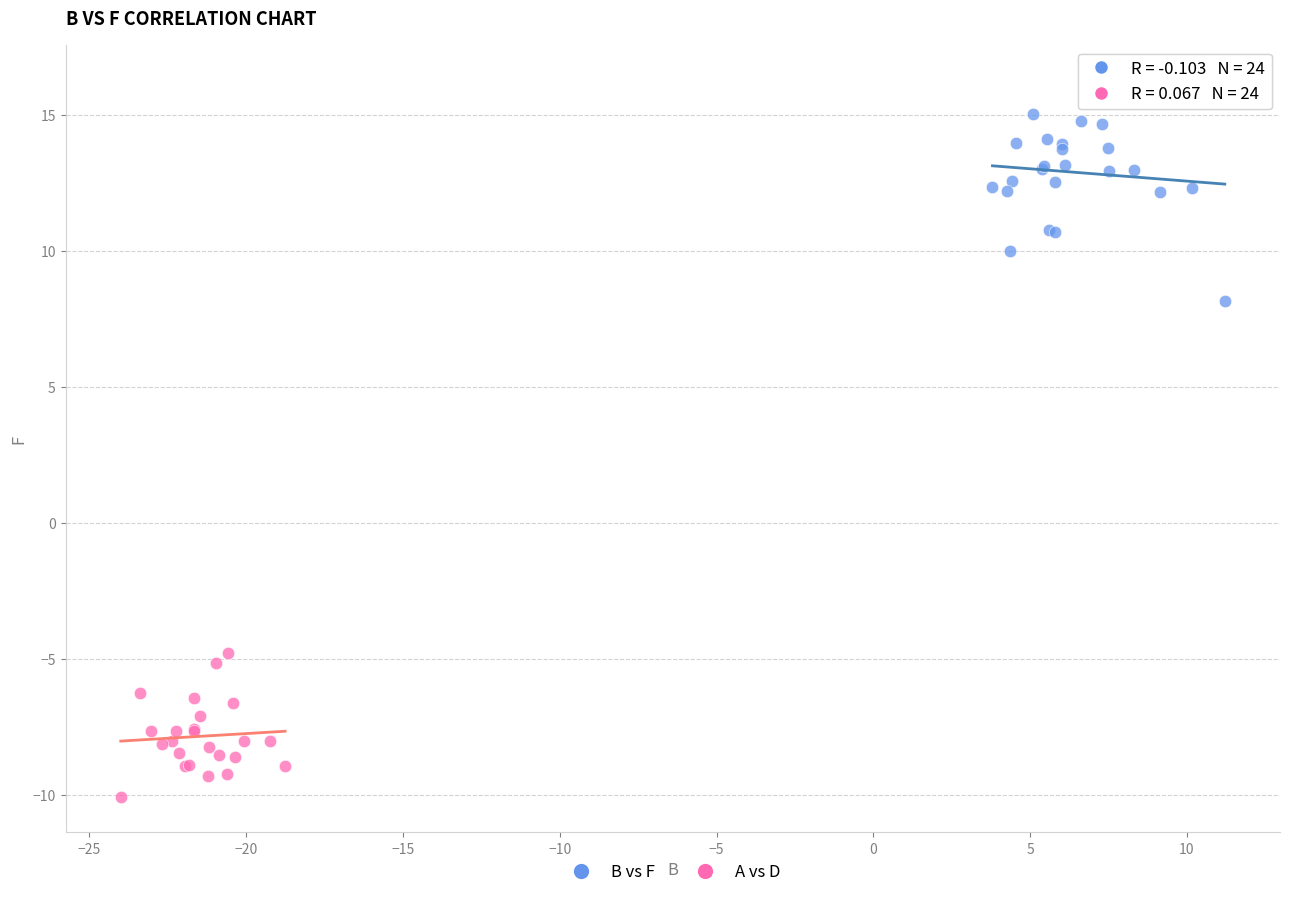

Which series has the widest spread of Y values?

B vs F